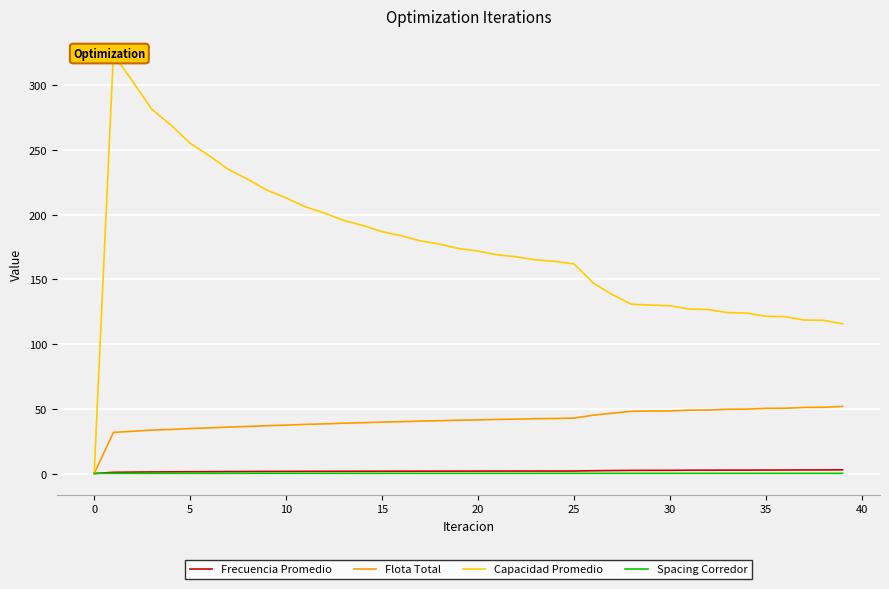

The Flota Total series shows 70.6 at 17. True or false?

False